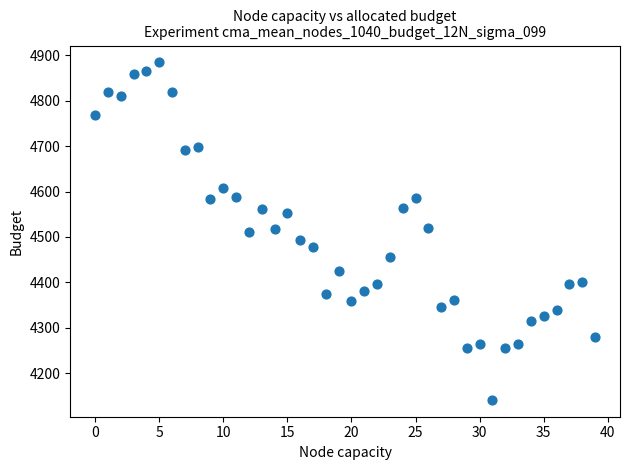

How many data points are displayed?

40